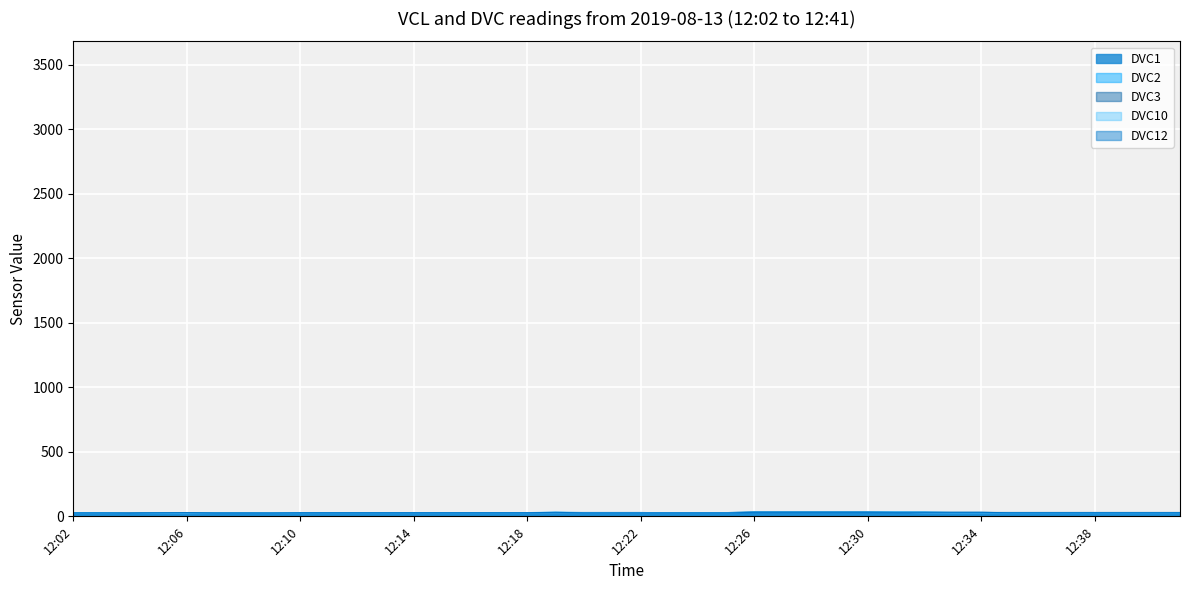

What is the sum of the DVC3 values at 12:21 and 12:33?

59